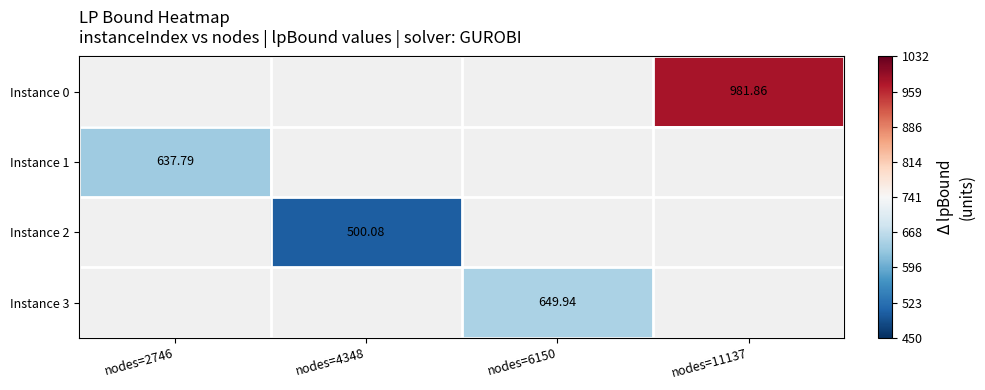

Where does the Instance 3 series first go above 649?

nodes=6150